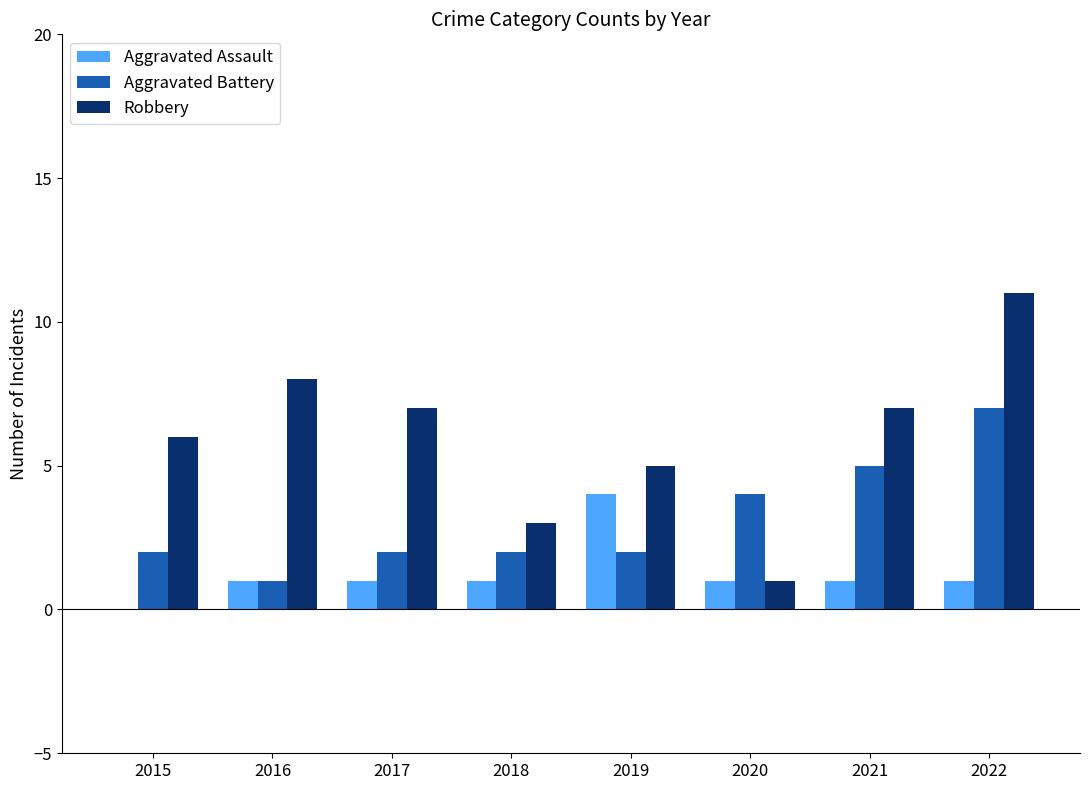

Which series has the largest range (max minus min)?

Robbery